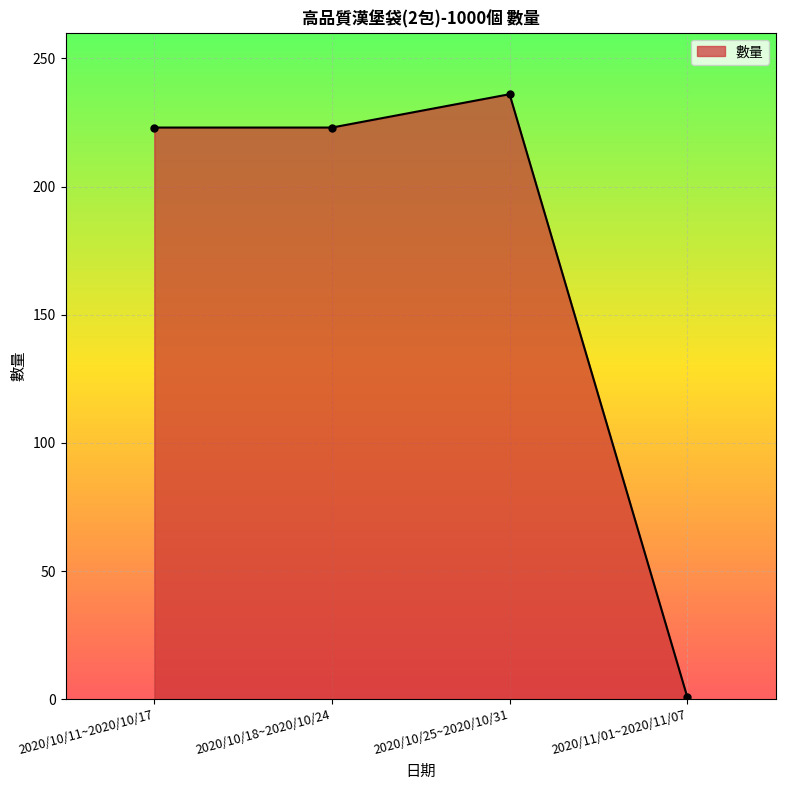

Read the value at 2020/10/11~2020/10/17, to the nearest 50.

200